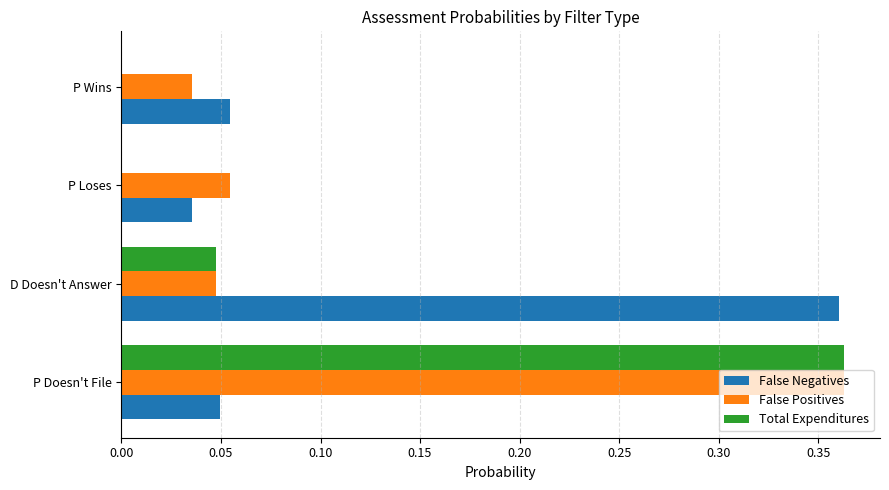

The Total Expenditures series shows 0.0 at P Loses. True or false?

True